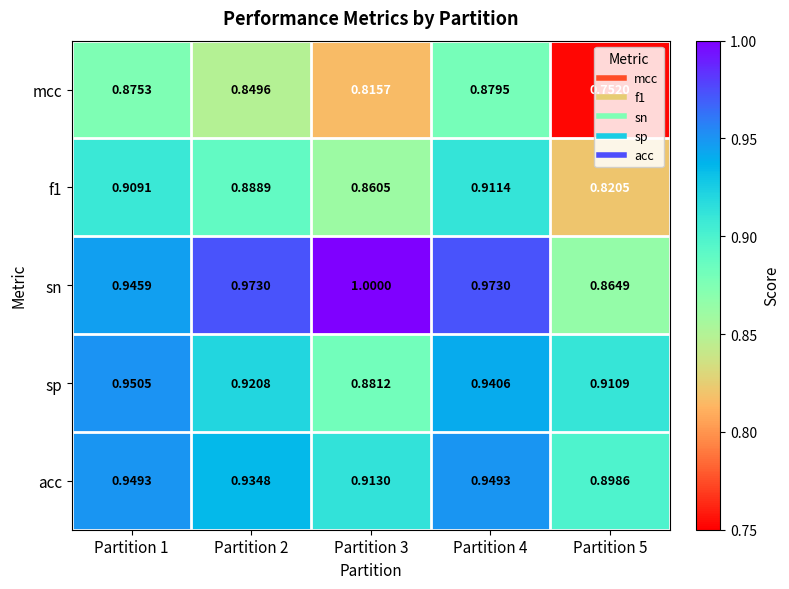

Which series has the largest total across all categories?

sn